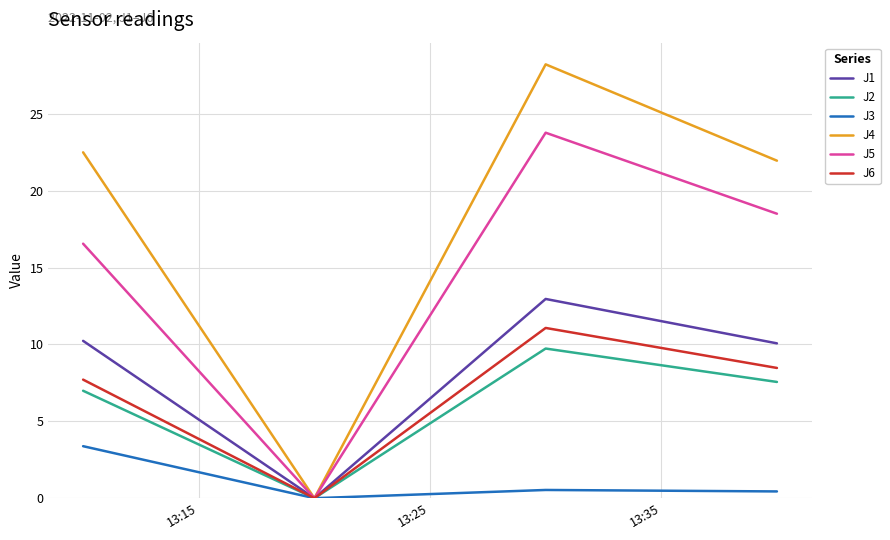

Rank the series by their maximum value, from lowest to highest.

J3, J2, J6, J1, J5, J4